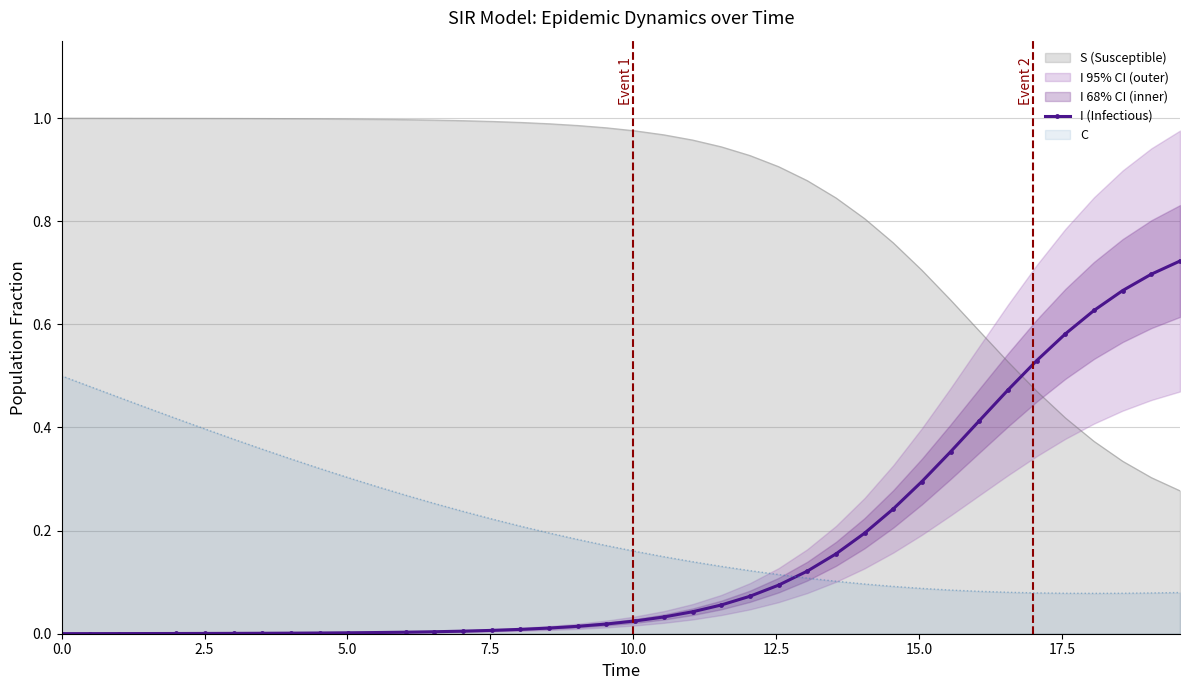

True or false: S (Susceptible) and I (Infectious) cross at least once.

True